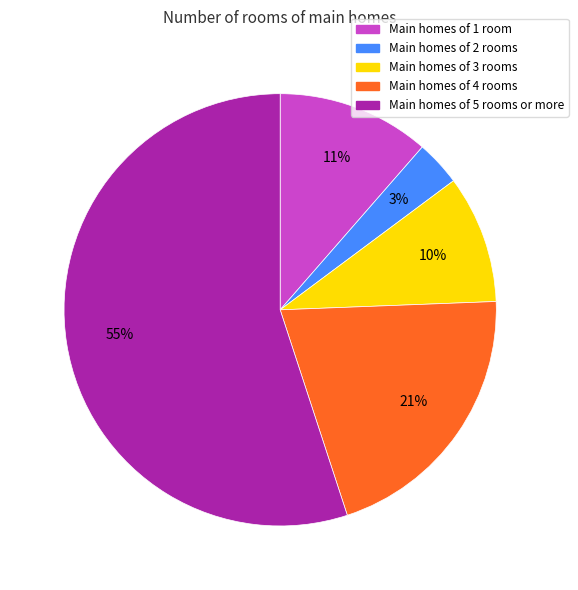

To the nearest percent, what is the difference between the largest and smallest slice percentages?

52%